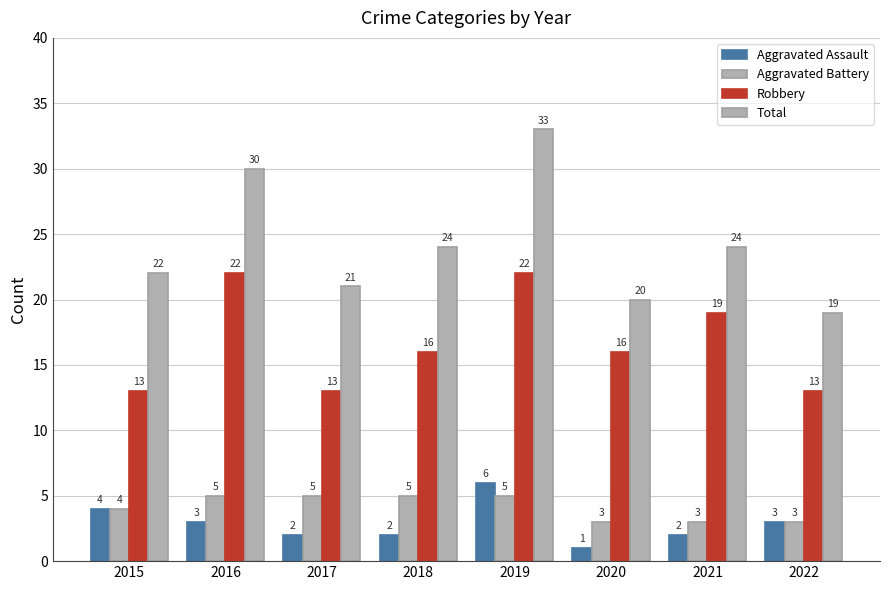

Count the number of categories in the chart.

8